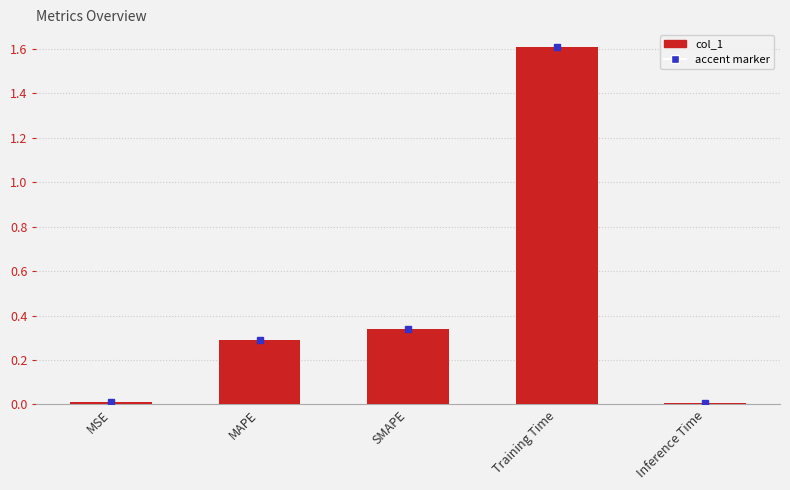

True or false: the data shows 0.2 at MAPE.

False